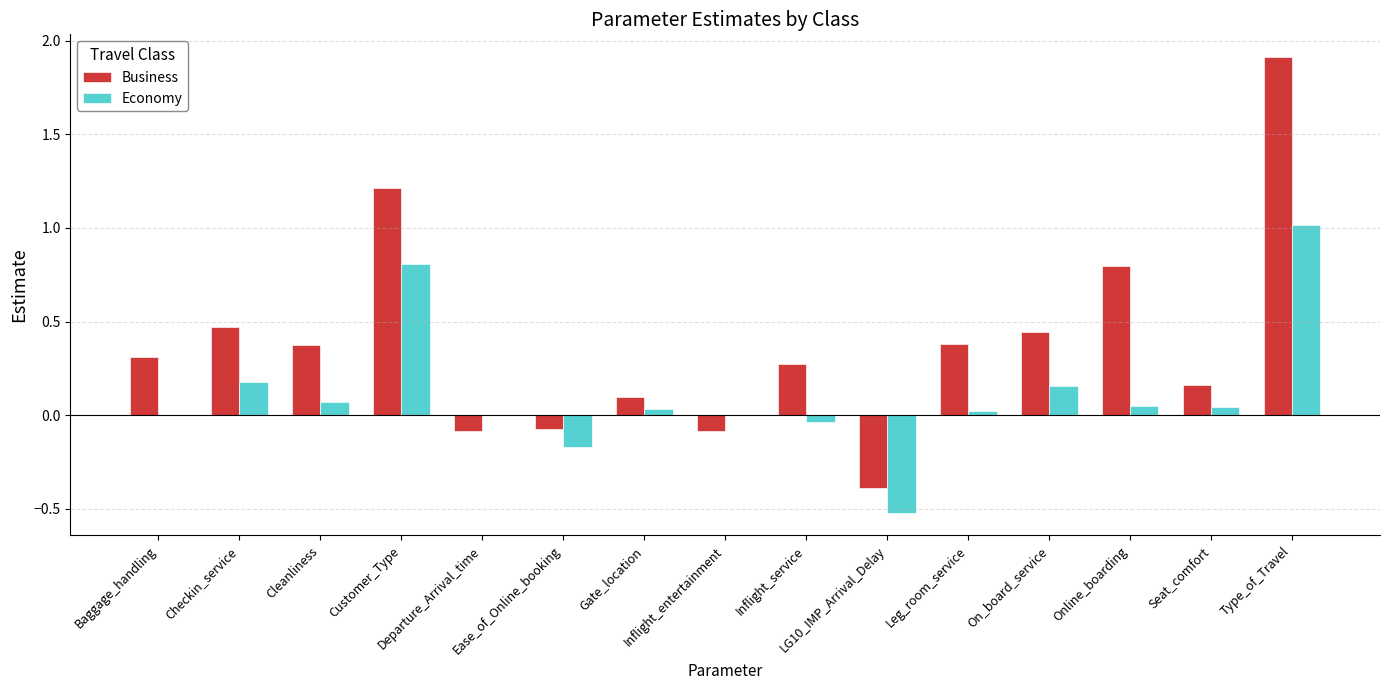

What is the highest value of the Business series?

1.9